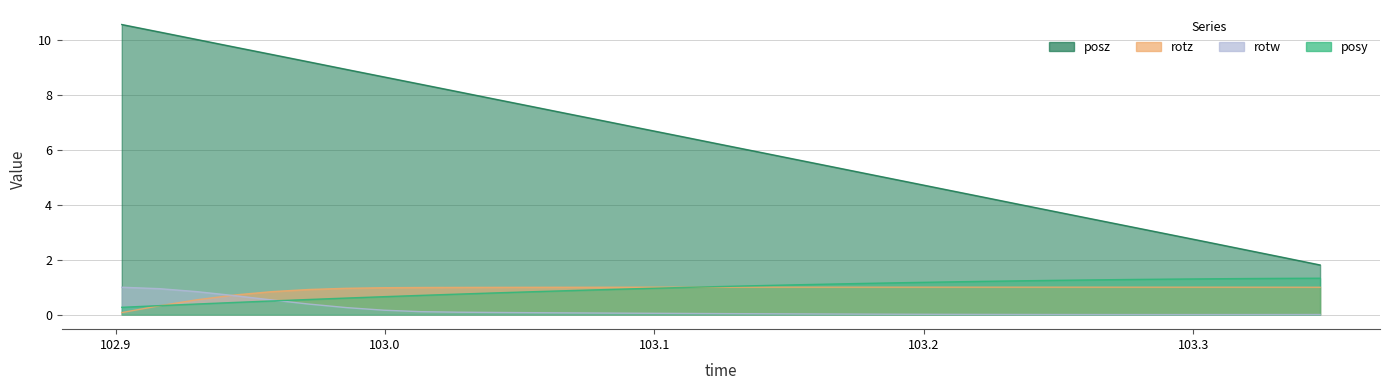

Which label corresponds to the smallest value in the chart?

103.2913